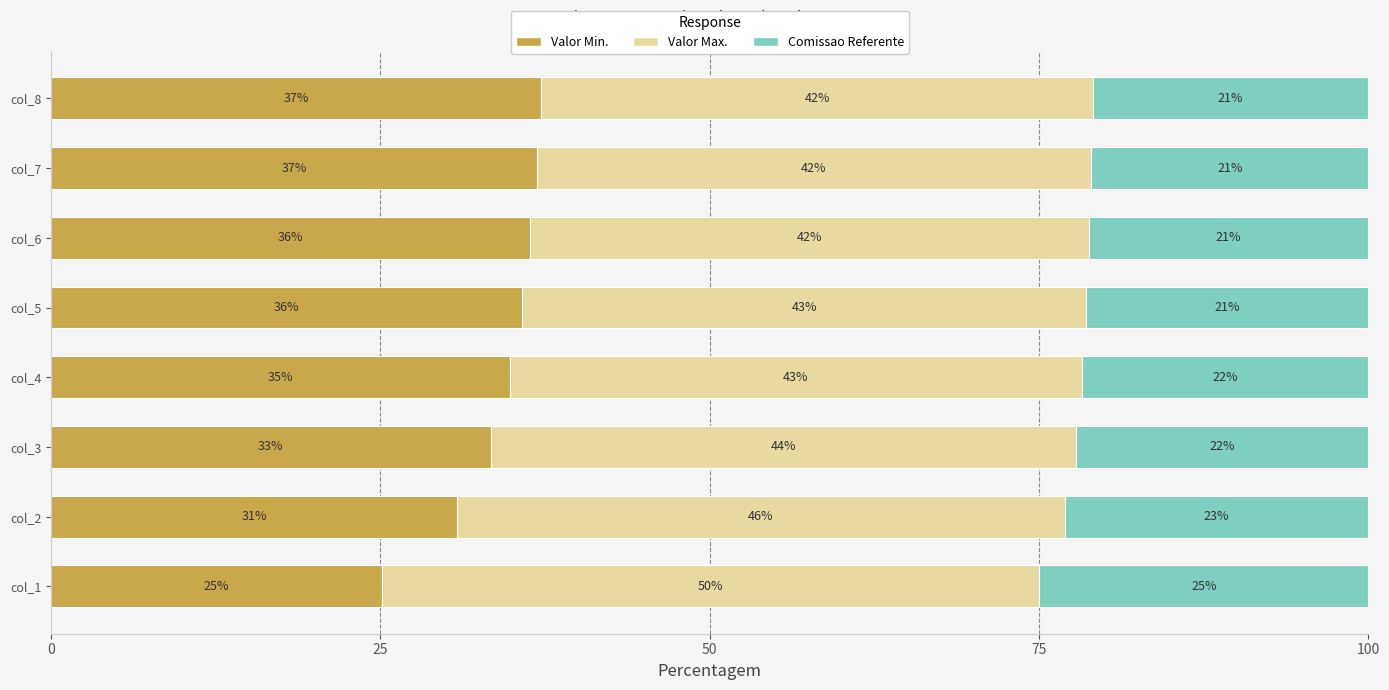

What is the total value across all series at col_2?

100.0